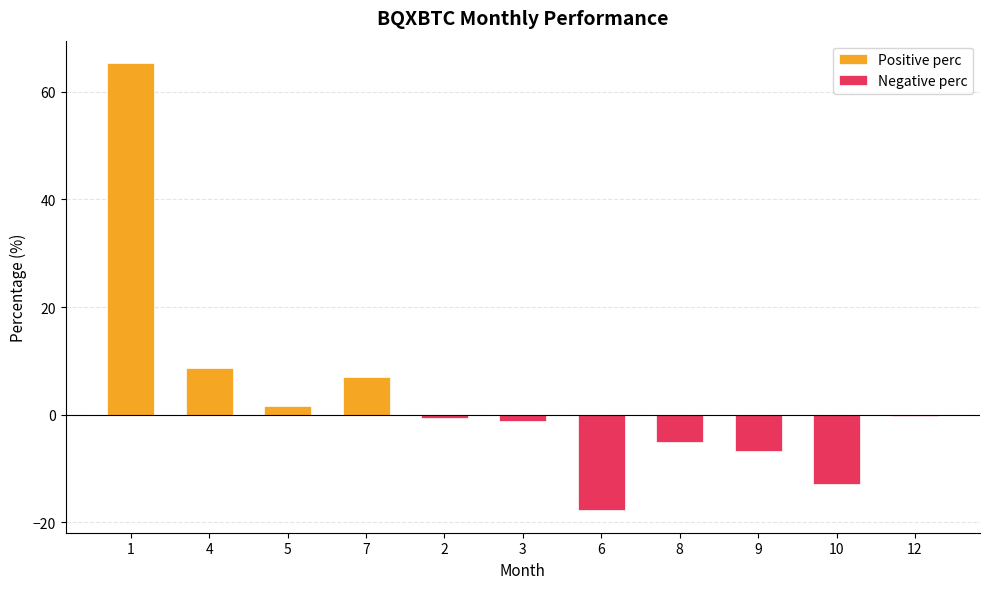

What is the difference between the maximum and minimum values in the Positive perc series?

63.7